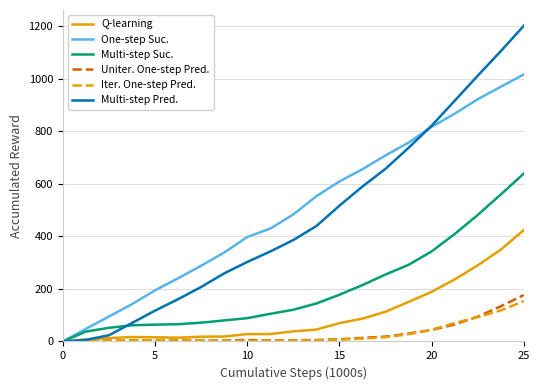

What is the maximum value for Q-learning?

423.6